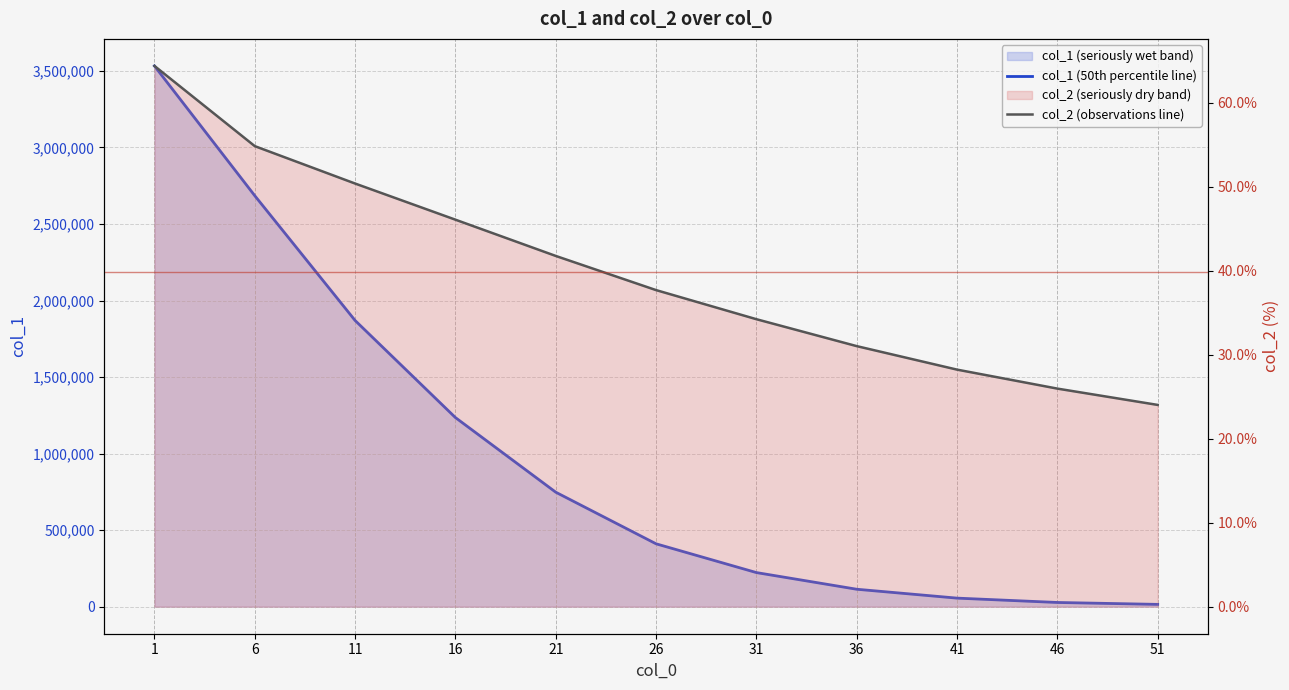

What is the spread (max minus min) of values at 36?

113912.0